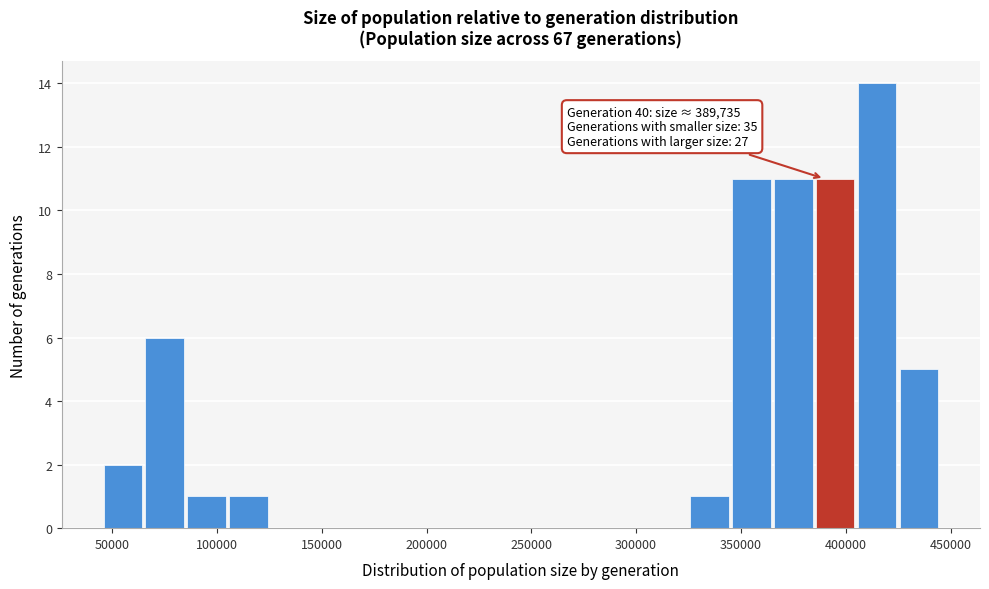

Read against the x-axis, roughly where is the centre of the tallest bar?

415000